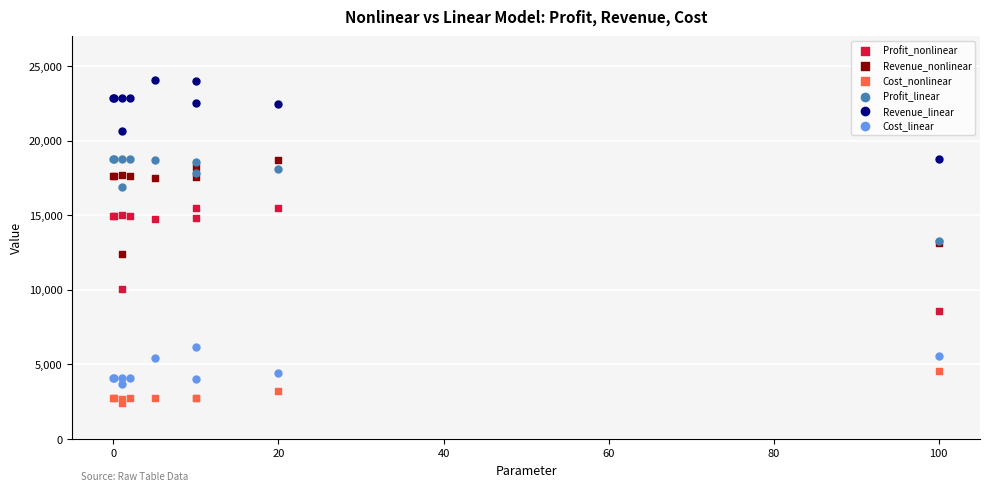

What are all the series names shown in the legend?

Profit_nonlinear, Revenue_nonlinear, Cost_nonlinear, Profit_linear, Revenue_linear, Cost_linear